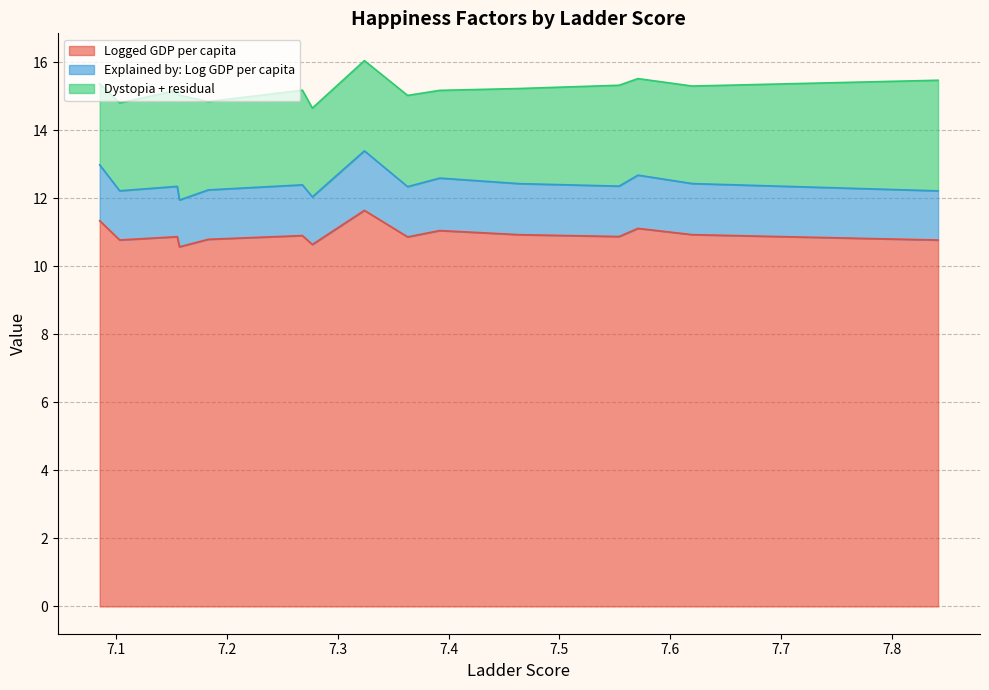

Which series has the largest range (max minus min)?

Logged GDP per capita